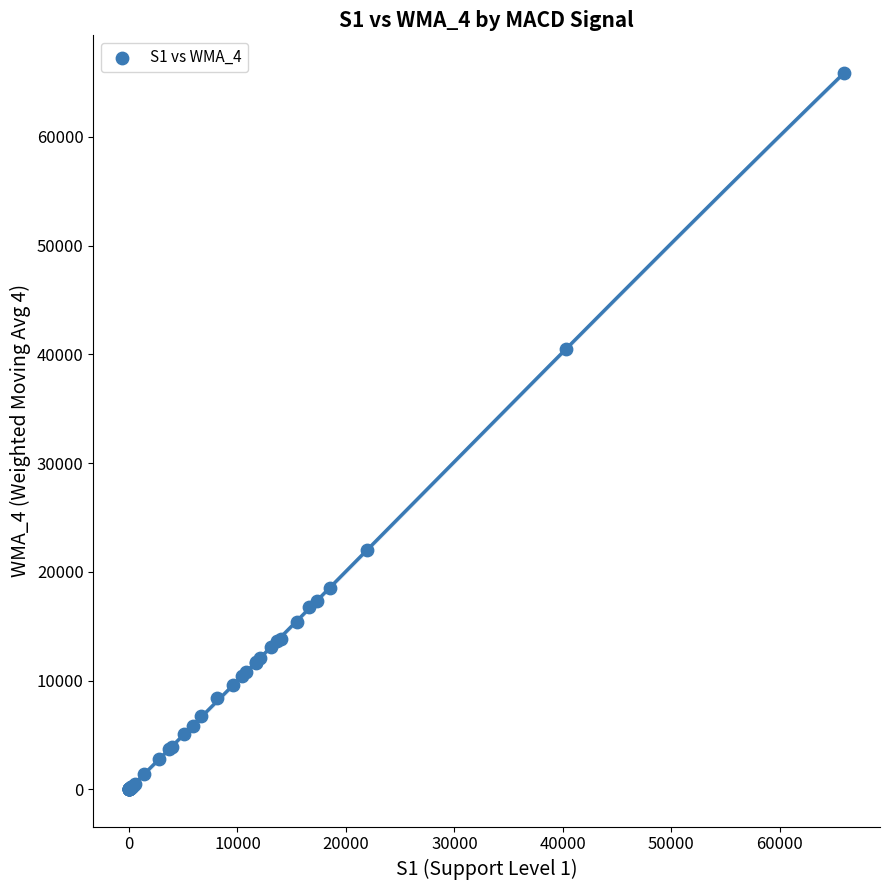

What Y value in the scatter plot is closest to 32937?

40515.7